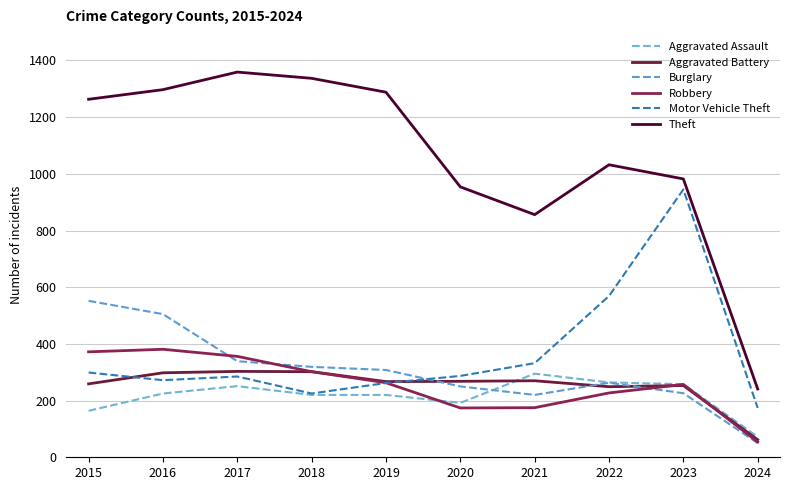

List the series in order of their peak value, highest first.

Theft, Motor Vehicle Theft, Burglary, Robbery, Aggravated Battery, Aggravated Assault